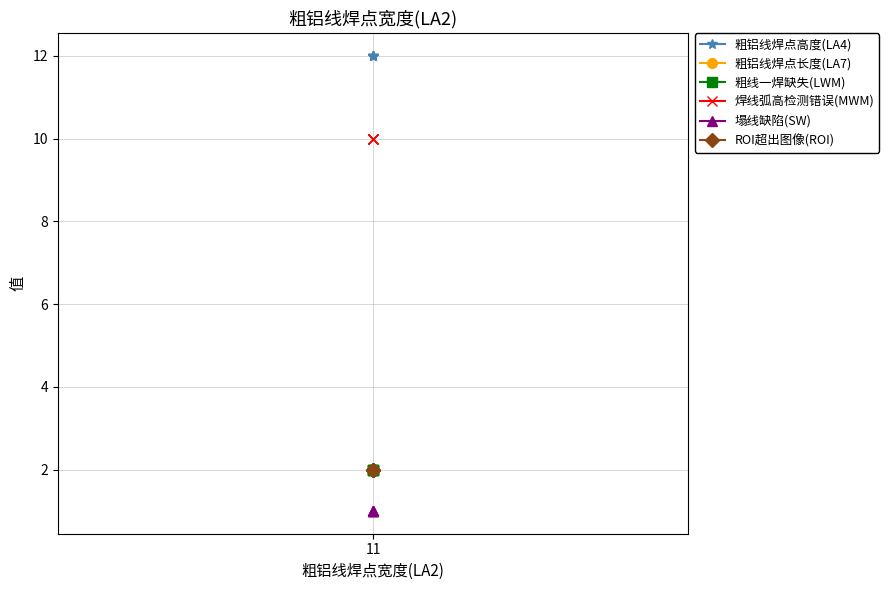

True or false: 焊线弧高检测错误(MWM) and 粗线一焊缺失(LWM) cross at least once.

False